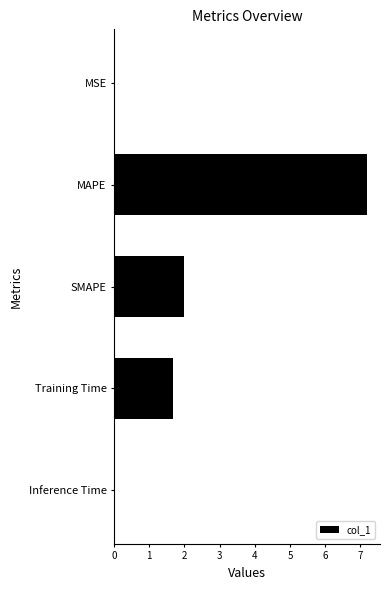

What is the maximum value shown in the chart?

7.2